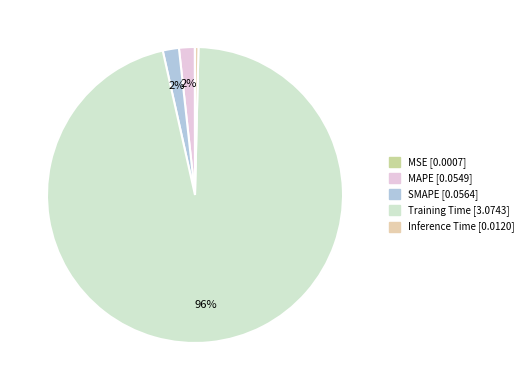

Is the sum of Inference Time and SMAPE greater than half?

No